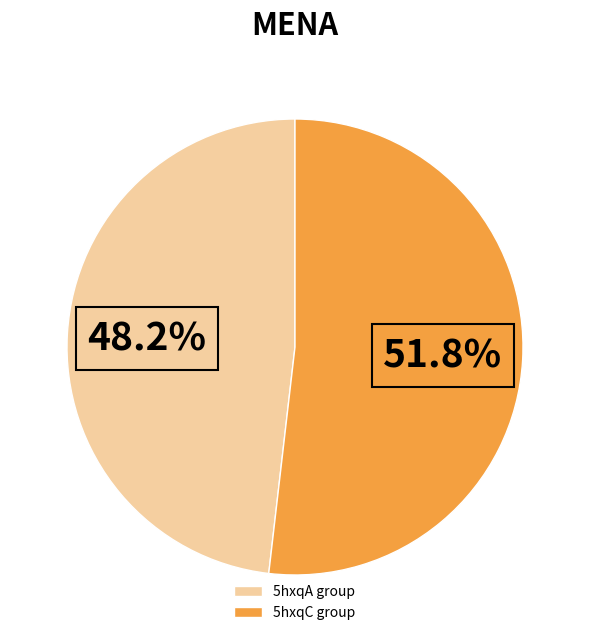

Does any single category account for the majority?

Yes